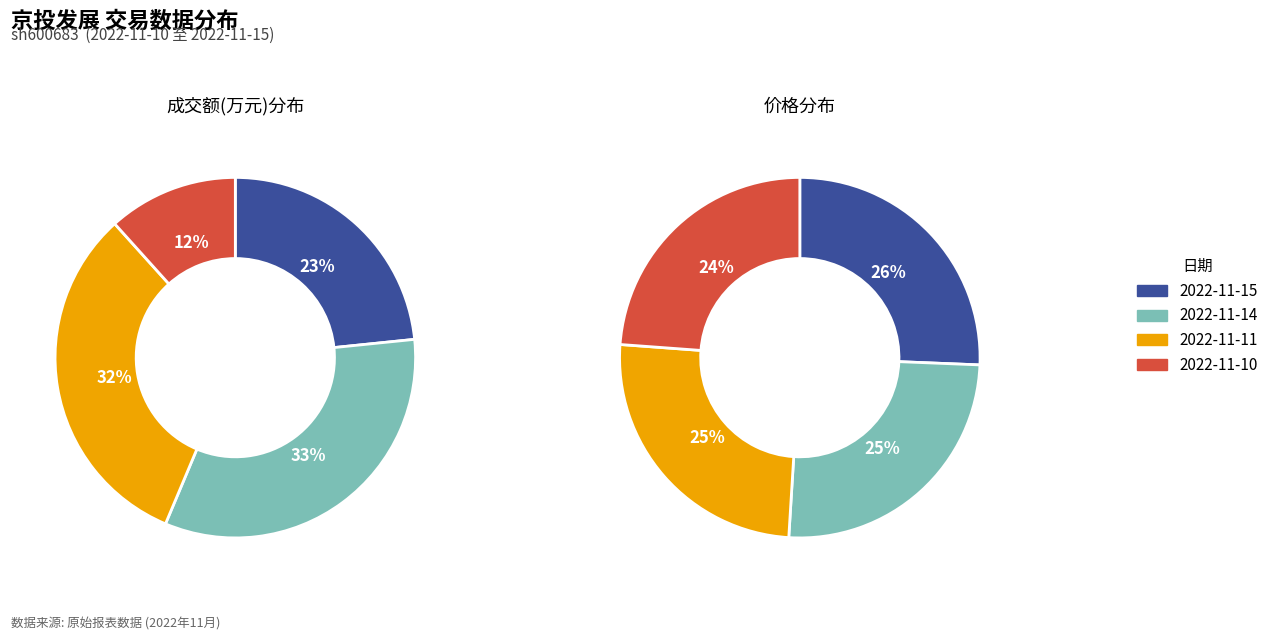

To the nearest percent, what is the difference between the largest and smallest slice percentages?

21%